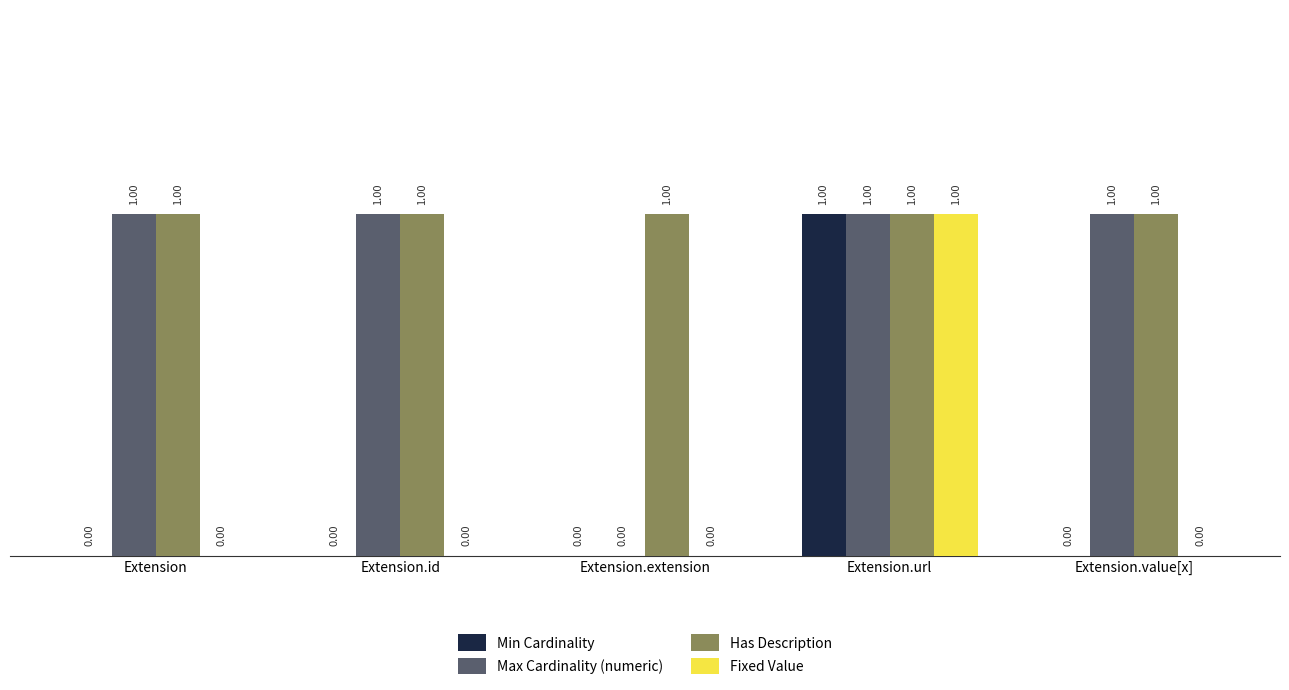

Reading left to right, transcribe all the data shown in this chart.

Min Cardinality: Extension=0	Extension.id=0	Extension.extension=0	Extension.url=1	Extension.value[x]=0
Max Cardinality (numeric): Extension=1	Extension.id=1	Extension.extension=0	Extension.url=1	Extension.value[x]=1
Has Description: Extension=1	Extension.id=1	Extension.extension=1	Extension.url=1	Extension.value[x]=1
Fixed Value: Extension=0	Extension.id=0	Extension.extension=0	Extension.url=1	Extension.value[x]=0